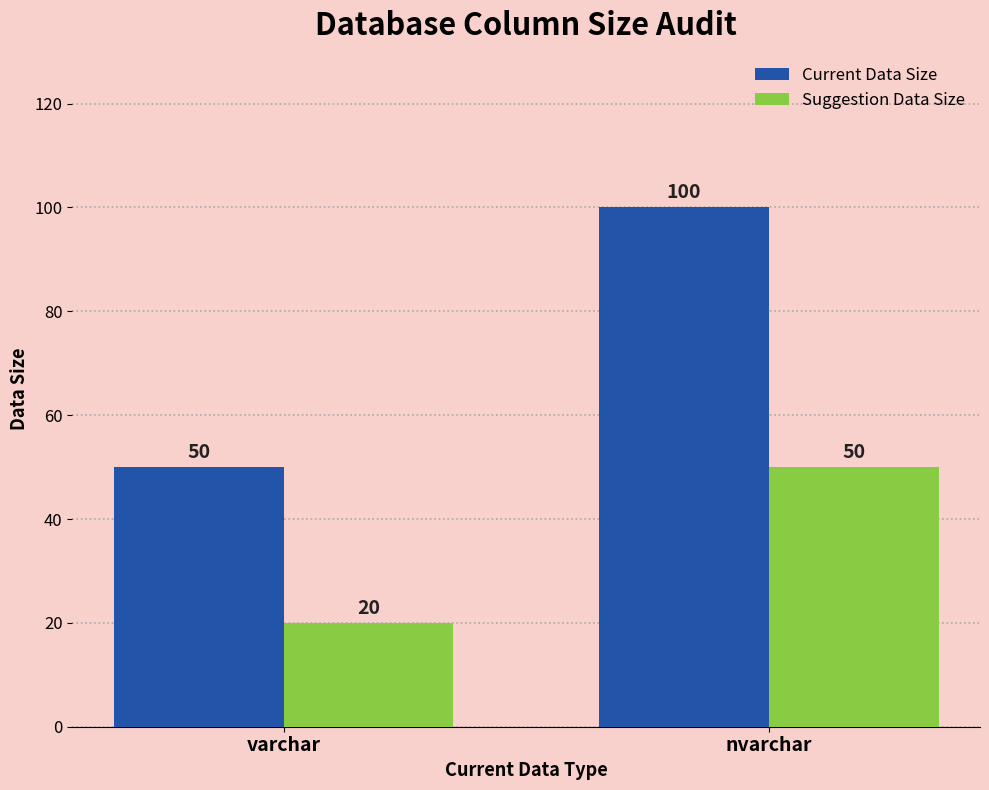

How many values in the Current Data Size series are below 100?

1